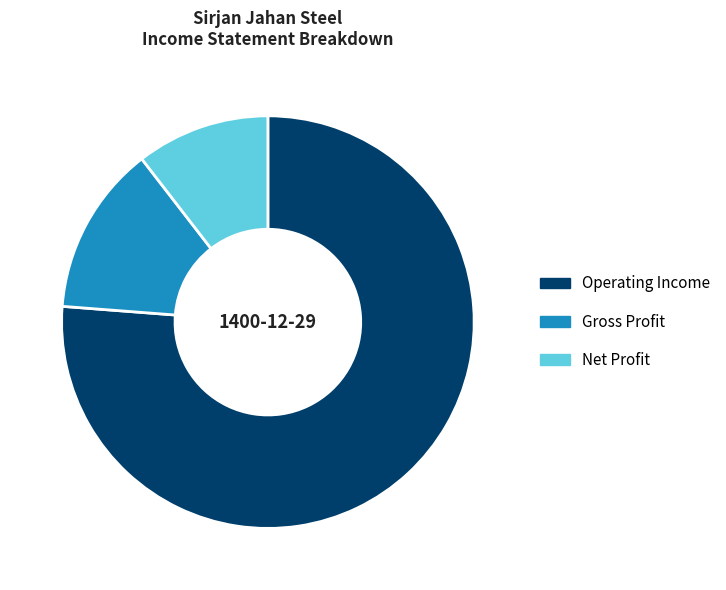

Rank the categories by value from highest to lowest.

Operating Income, Gross Profit, Net Profit